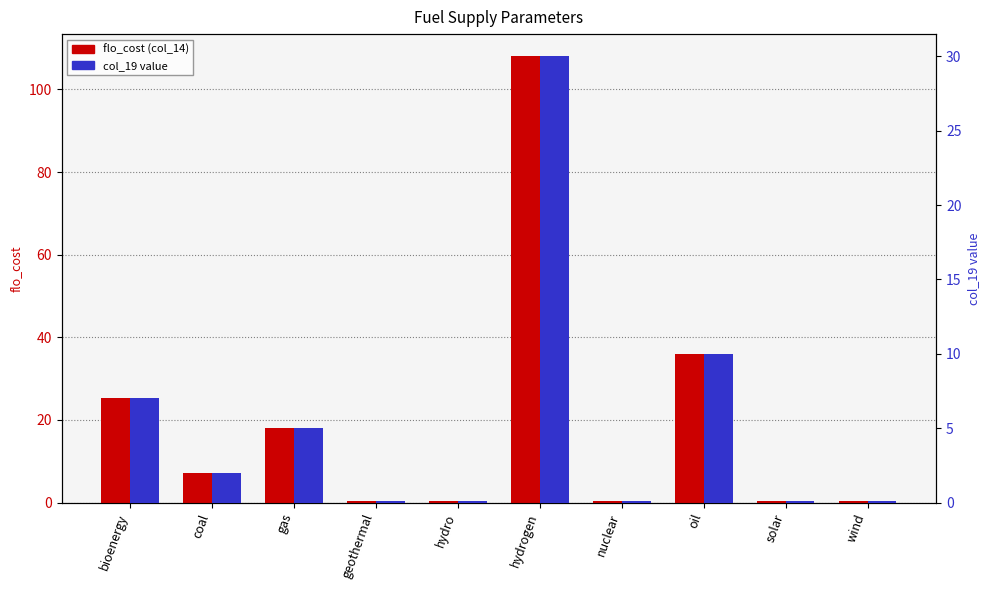

What is the value of the flo_cost (col_14) bar at the 8th from the left?

36.0